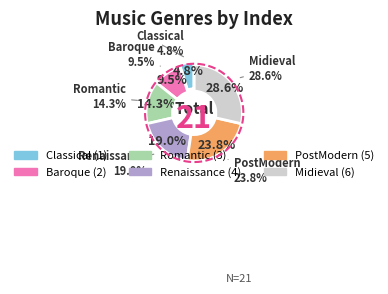

To the nearest percent, what is the combined percentage of Baroque and Midieval?

38%